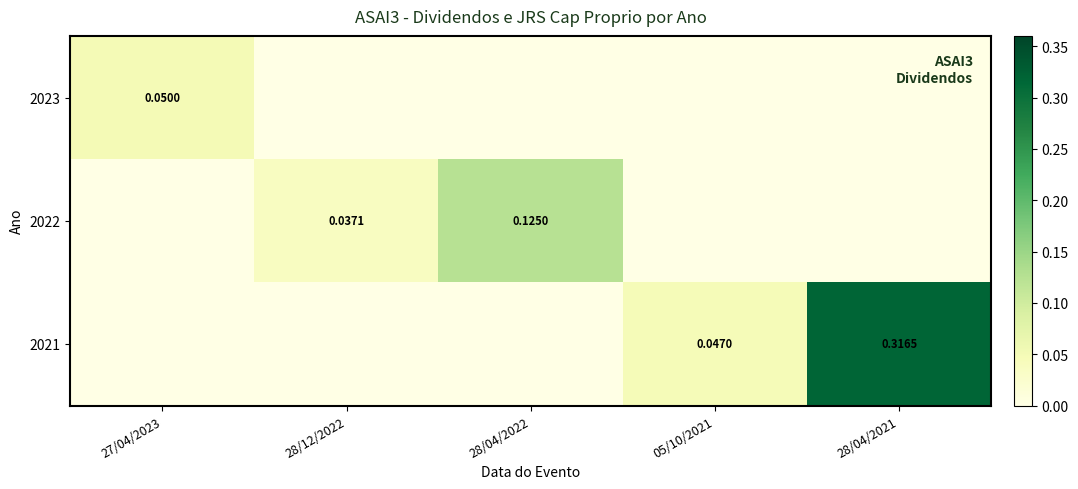

What is the maximum value shown in the chart?

0.3